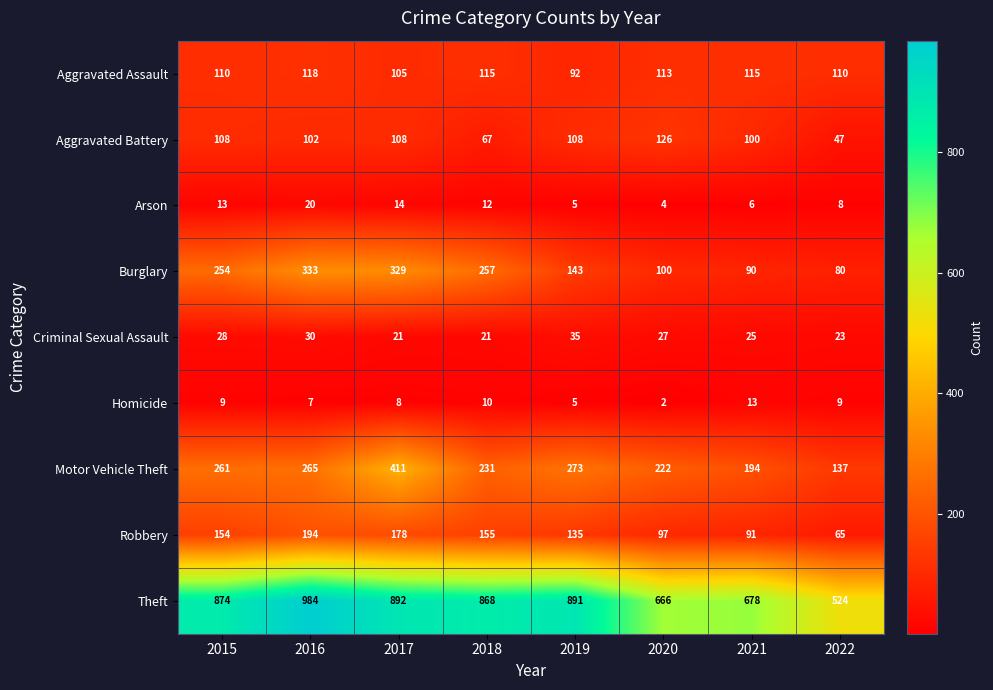

What is the sum of all Robbery values?

1069